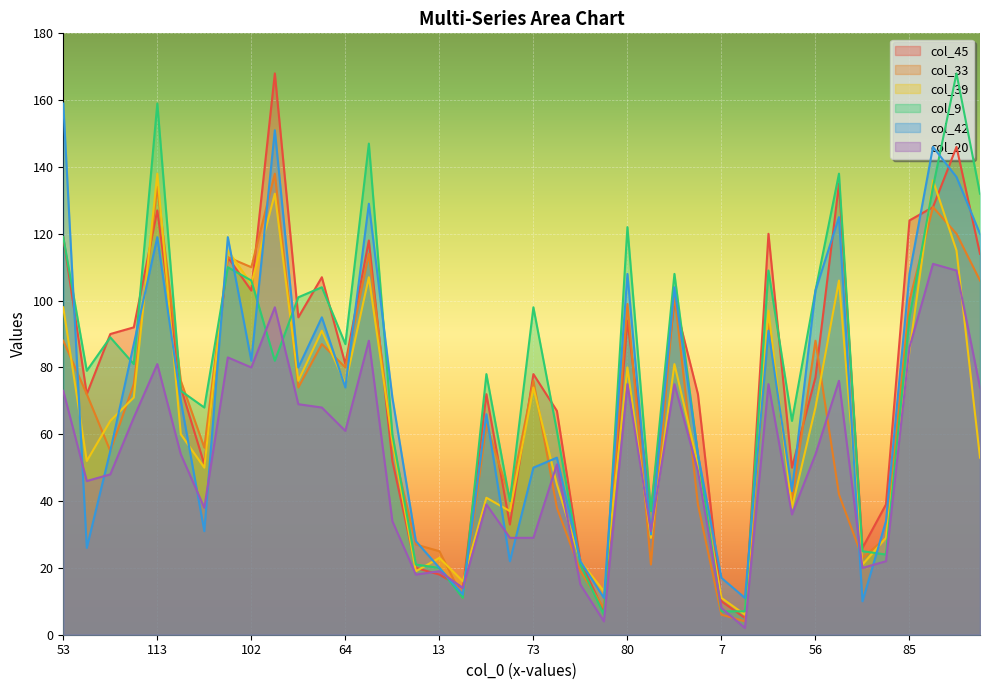

What is the spread (max minus min) of values at 46?

39